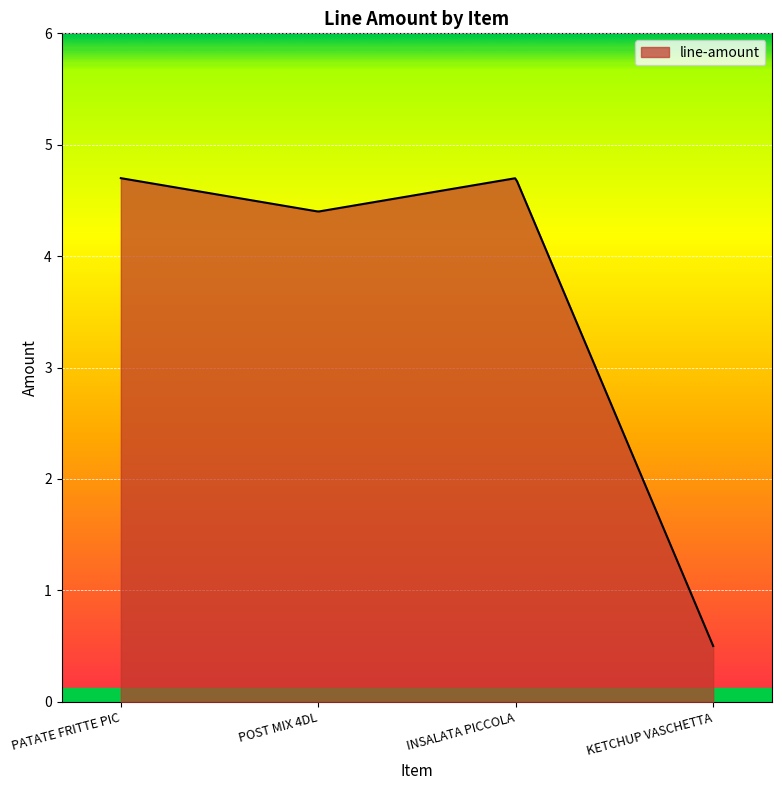

What is the greatest value displayed?

4.7